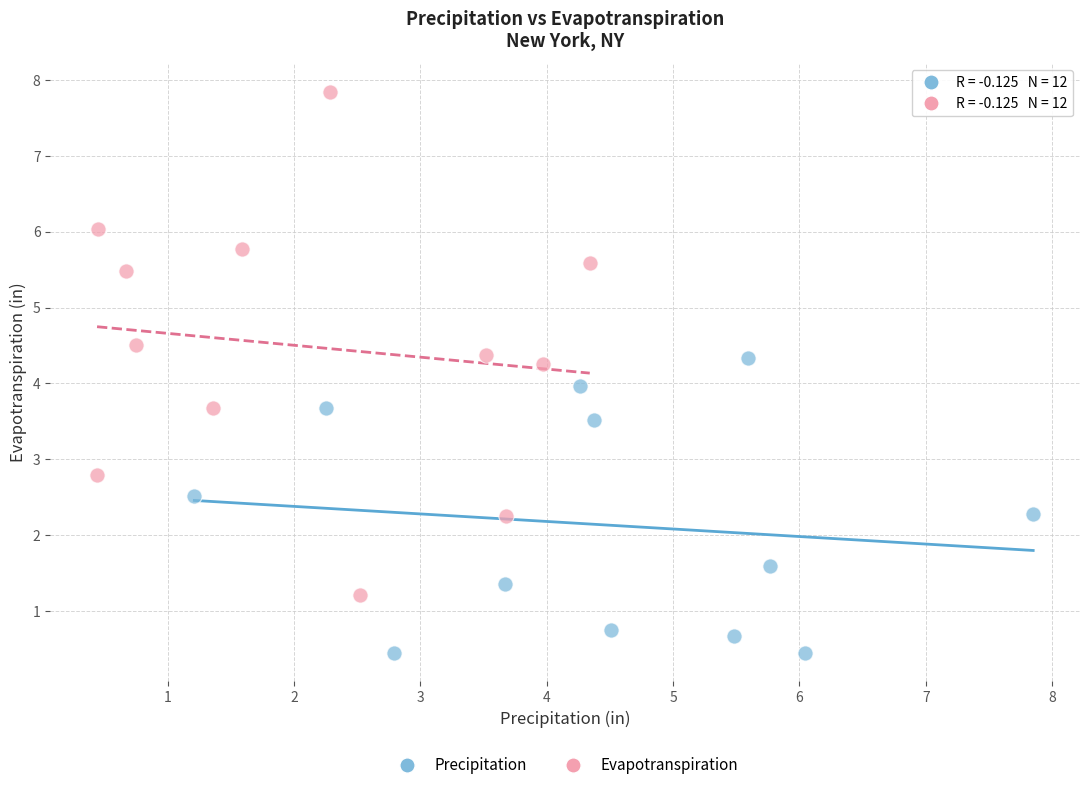

Which series contains the highest Y value?

Evapotranspiration